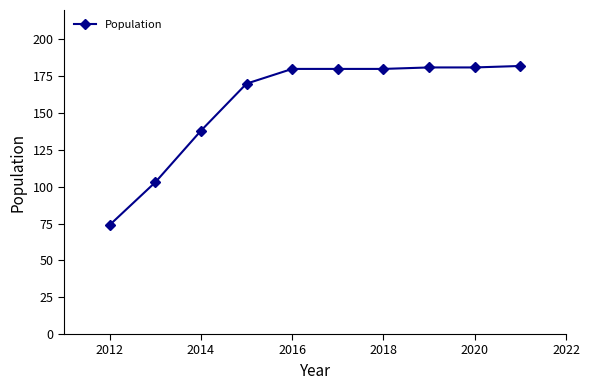

What is the difference between the maximum and minimum values?

108